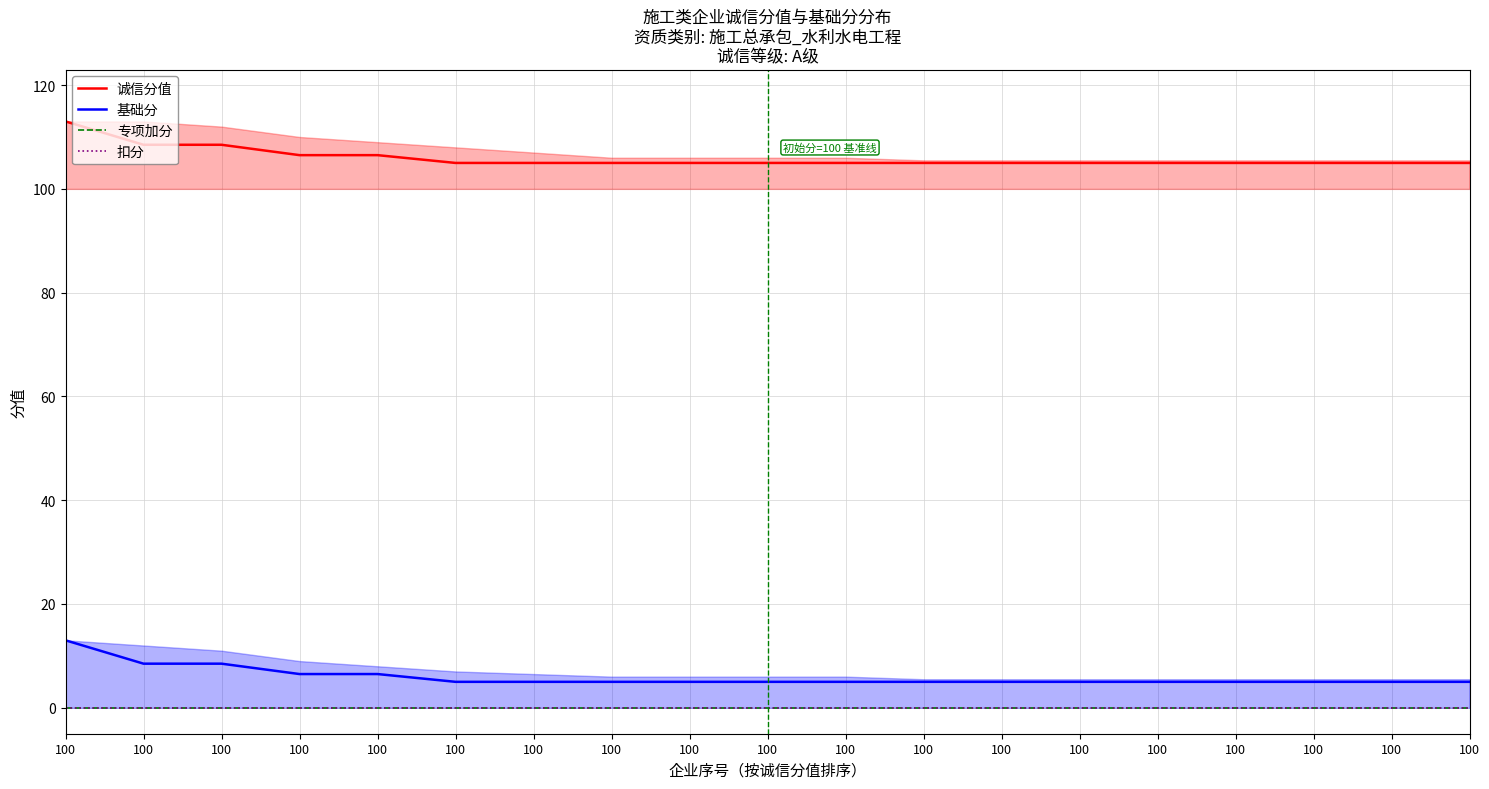

What is the spread (max minus min) of values at 100?

113.0